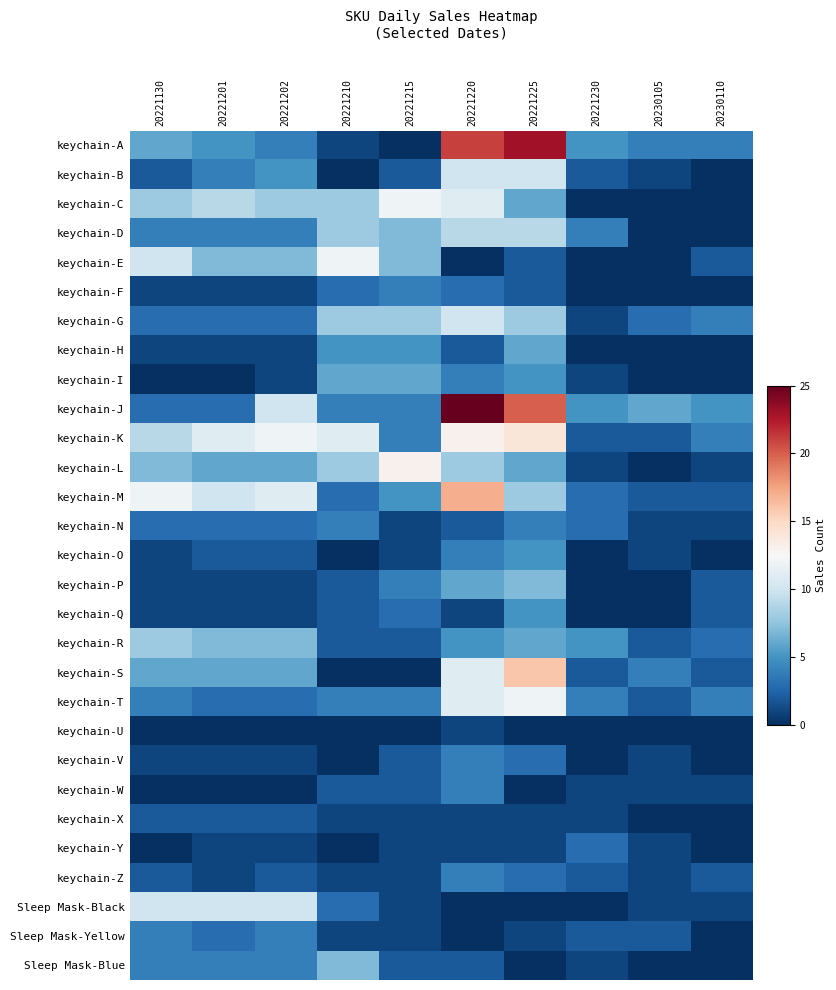

Reading left to right, list all the values displayed in this chart.

keychain-A: 20221130=6	20221201=5	20221202=4	20221210=1	20221215=0	20221220=21	20221225=23	20221230=5	20230105=4	20230110=4
keychain-B: 20221130=2	20221201=4	20221202=5	20221210=0	20221215=2	20221220=10	20221225=10	20221230=2	20230105=1	20230110=0
keychain-C: 20221130=8	20221201=9	20221202=8	20221210=8	20221215=12	20221220=11	20221225=6	20221230=0	20230105=0	20230110=0
keychain-D: 20221130=4	20221201=4	20221202=4	20221210=8	20221215=7	20221220=9	20221225=9	20221230=4	20230105=0	20230110=0
keychain-E: 20221130=10	20221201=7	20221202=7	20221210=12	20221215=7	20221220=0	20221225=2	20221230=0	20230105=0	20230110=2
keychain-F: 20221130=1	20221201=1	20221202=1	20221210=3	20221215=4	20221220=3	20221225=2	20221230=0	20230105=0	20230110=0
keychain-G: 20221130=3	20221201=3	20221202=3	20221210=8	20221215=8	20221220=10	20221225=8	20221230=1	20230105=3	20230110=4
keychain-H: 20221130=1	20221201=1	20221202=1	20221210=5	20221215=5	20221220=2	20221225=6	20221230=0	20230105=0	20230110=0
keychain-I: 20221130=0	20221201=0	20221202=1	20221210=6	20221215=6	20221220=4	20221225=5	20221230=1	20230105=0	20230110=0
keychain-J: 20221130=3	20221201=3	20221202=10	20221210=4	20221215=4	20221220=25	20221225=20	20221230=5	20230105=6	20230110=5
keychain-K: 20221130=9	20221201=11	20221202=12	20221210=11	20221215=4	20221220=13	20221225=14	20221230=2	20230105=2	20230110=4
keychain-L: 20221130=7	20221201=6	20221202=6	20221210=8	20221215=13	20221220=8	20221225=6	20221230=1	20230105=0	20230110=1
keychain-M: 20221130=12	20221201=10	20221202=11	20221210=3	20221215=5	20221220=17	20221225=8	20221230=3	20230105=2	20230110=2
keychain-N: 20221130=3	20221201=3	20221202=3	20221210=4	20221215=1	20221220=2	20221225=4	20221230=3	20230105=1	20230110=1
keychain-O: 20221130=1	20221201=2	20221202=2	20221210=0	20221215=1	20221220=4	20221225=5	20221230=0	20230105=1	20230110=0
keychain-P: 20221130=1	20221201=1	20221202=1	20221210=2	20221215=4	20221220=6	20221225=7	20221230=0	20230105=0	20230110=2
keychain-Q: 20221130=1	20221201=1	20221202=1	20221210=2	20221215=3	20221220=1	20221225=5	20221230=0	20230105=0	20230110=2
keychain-R: 20221130=8	20221201=7	20221202=7	20221210=2	20221215=2	20221220=5	20221225=6	20221230=5	20230105=2	20230110=3
keychain-S: 20221130=6	20221201=6	20221202=6	20221210=0	20221215=0	20221220=11	20221225=16	20221230=2	20230105=4	20230110=2
keychain-T: 20221130=4	20221201=3	20221202=3	20221210=4	20221215=4	20221220=11	20221225=12	20221230=4	20230105=2	20230110=4
keychain-U: 20221130=0	20221201=0	20221202=0	20221210=0	20221215=0	20221220=1	20221225=0	20221230=0	20230105=0	20230110=0
keychain-V: 20221130=1	20221201=1	20221202=1	20221210=0	20221215=2	20221220=4	20221225=3	20221230=0	20230105=1	20230110=0
keychain-W: 20221130=0	20221201=0	20221202=0	20221210=2	20221215=2	20221220=4	20221225=0	20221230=1	20230105=1	20230110=1
keychain-X: 20221130=2	20221201=2	20221202=2	20221210=1	20221215=1	20221220=1	20221225=1	20221230=1	20230105=0	20230110=0
keychain-Y: 20221130=0	20221201=1	20221202=1	20221210=0	20221215=1	20221220=1	20221225=1	20221230=3	20230105=1	20230110=0
keychain-Z: 20221130=2	20221201=1	20221202=2	20221210=1	20221215=1	20221220=4	20221225=3	20221230=2	20230105=1	20230110=2
Sleep Mask-Black: 20221130=10	20221201=10	20221202=10	20221210=3	20221215=1	20221220=0	20221225=0	20221230=0	20230105=1	20230110=1
Sleep Mask-Yellow: 20221130=4	20221201=3	20221202=4	20221210=1	20221215=1	20221220=0	20221225=1	20221230=2	20230105=2	20230110=0
Sleep Mask-Blue: 20221130=4	20221201=4	20221202=4	20221210=7	20221215=2	20221220=2	20221225=0	20221230=1	20230105=0	20230110=0